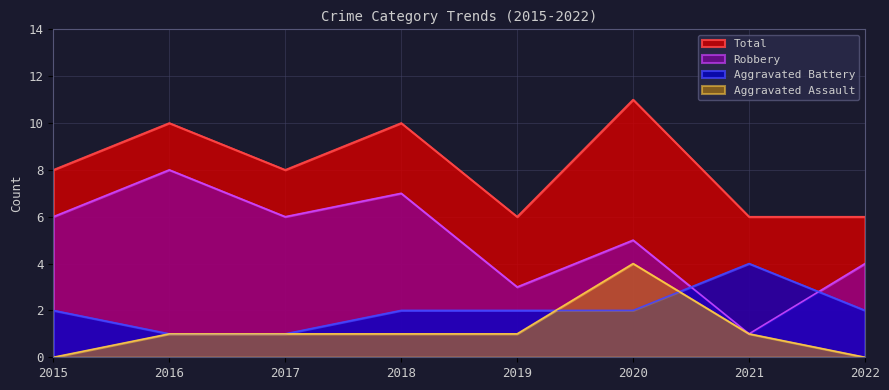

True or false: Total and Aggravated Assault cross at least once.

False